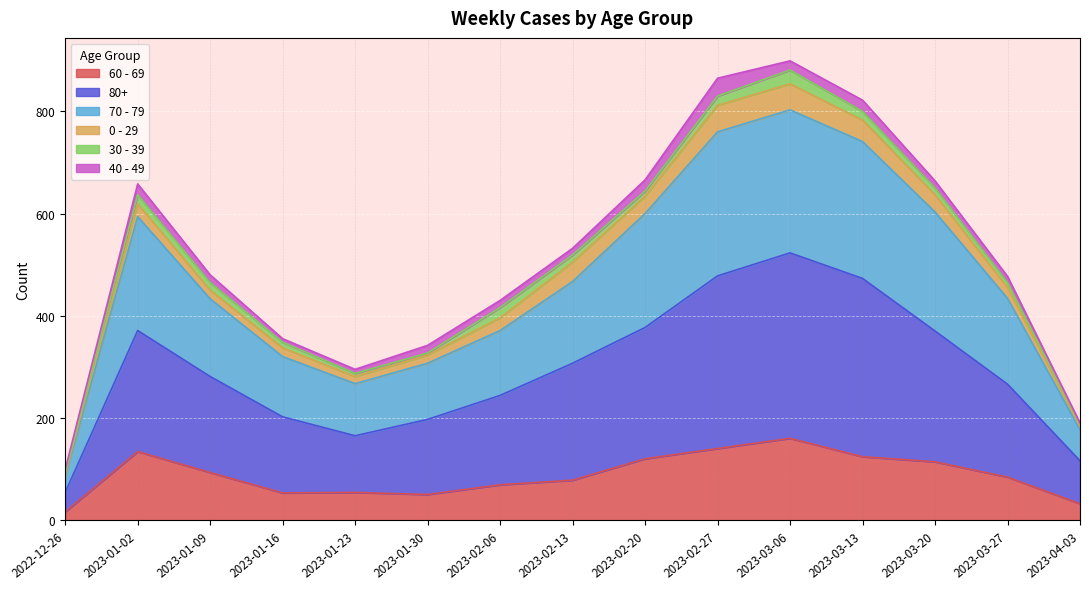

At which category does the chart reach its peak across all series?

2023-03-06